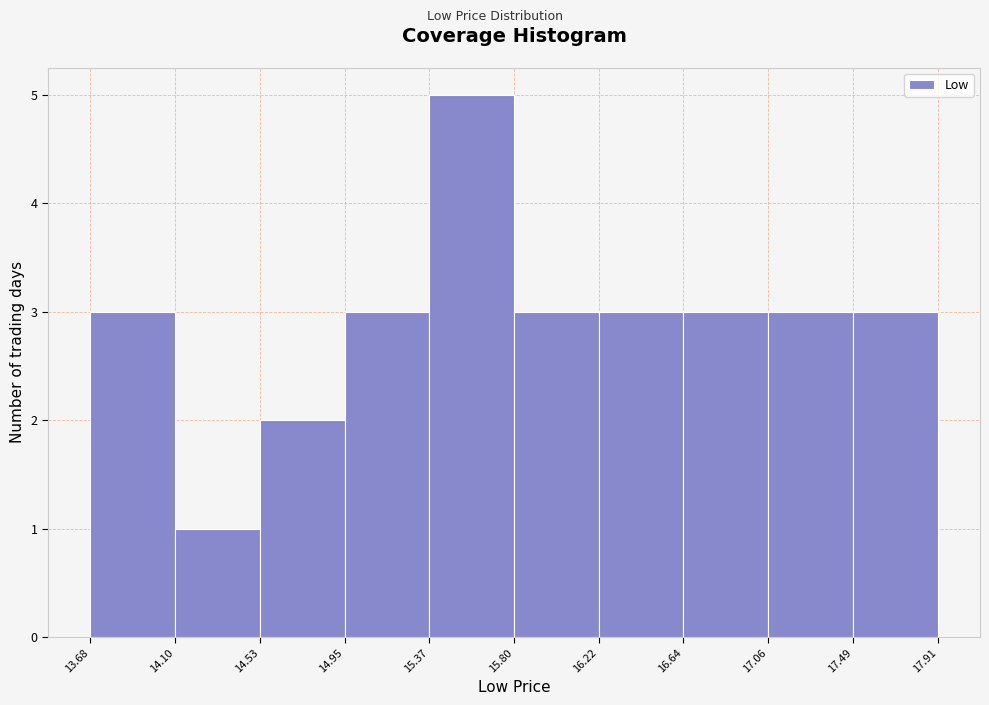

Which range on the x-axis has the tallest bar?

15.37 to 15.80